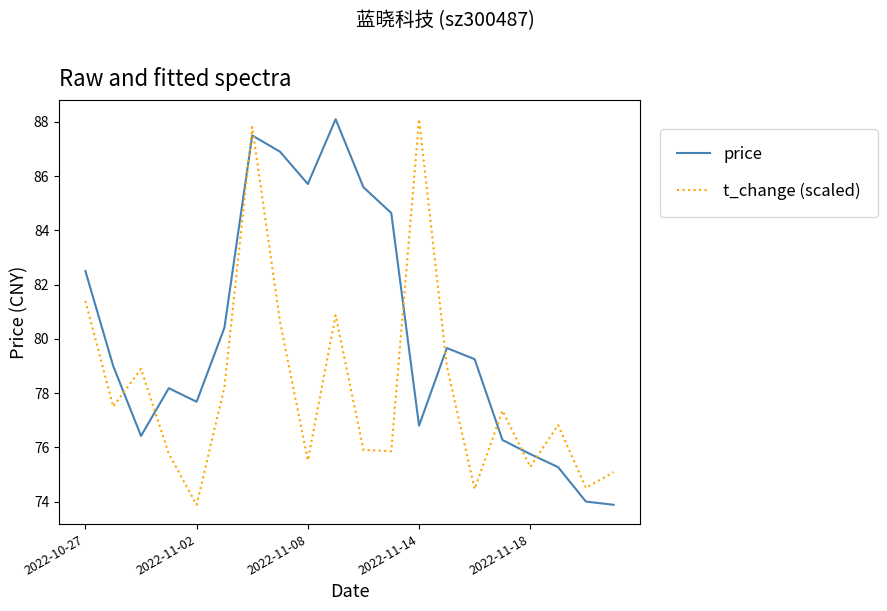

What is the maximum value for price?

88.1